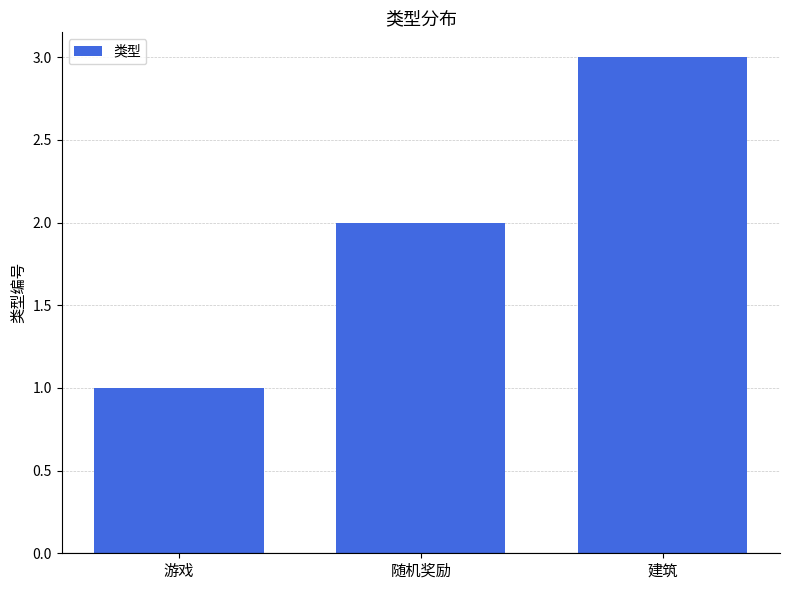

Which has a higher value, 建筑 or 游戏?

建筑